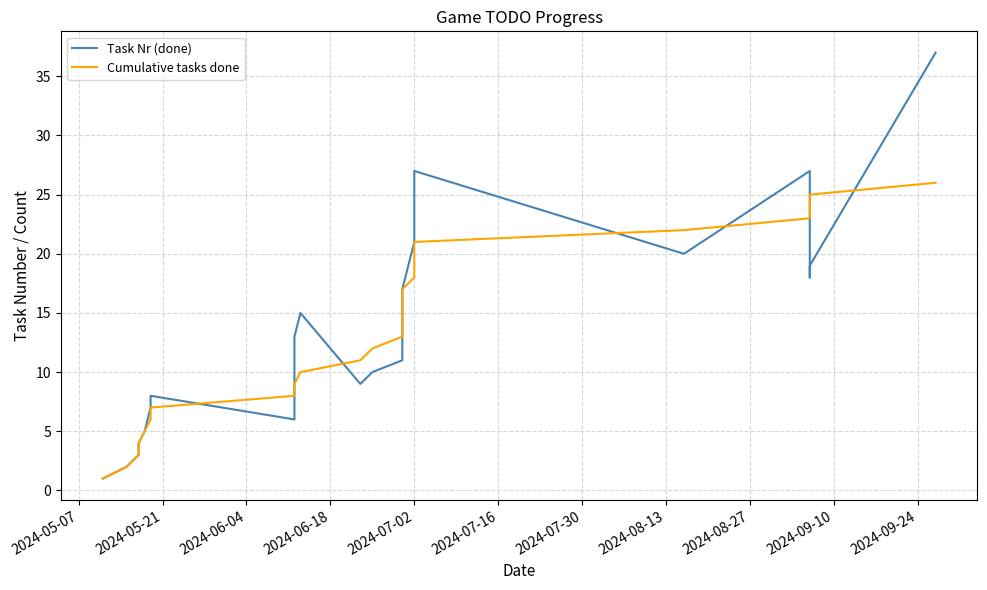

How many data points in Task Nr (done) are above 14?

12